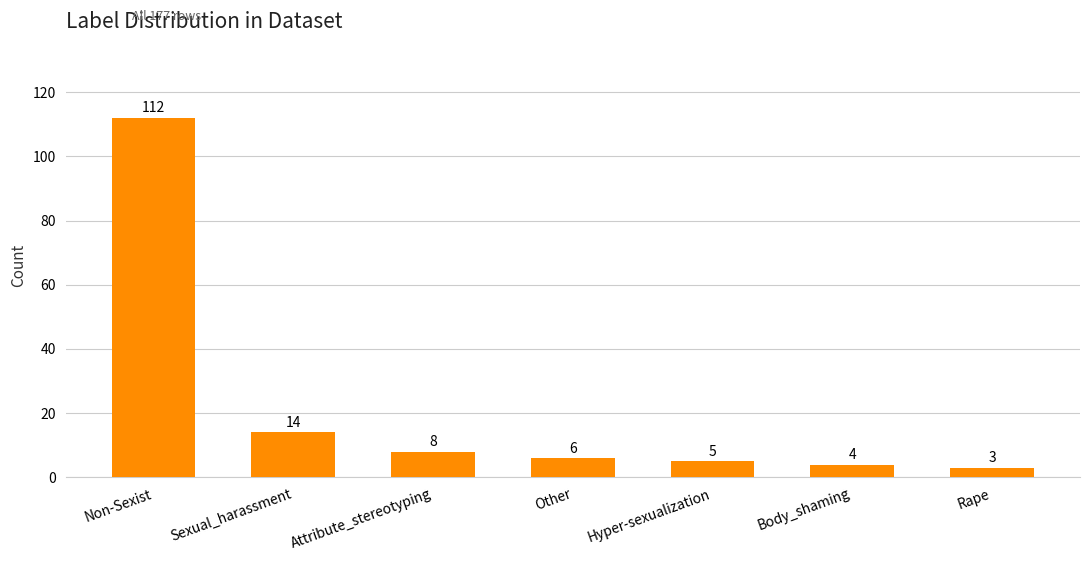

What is the sum of all values?

152